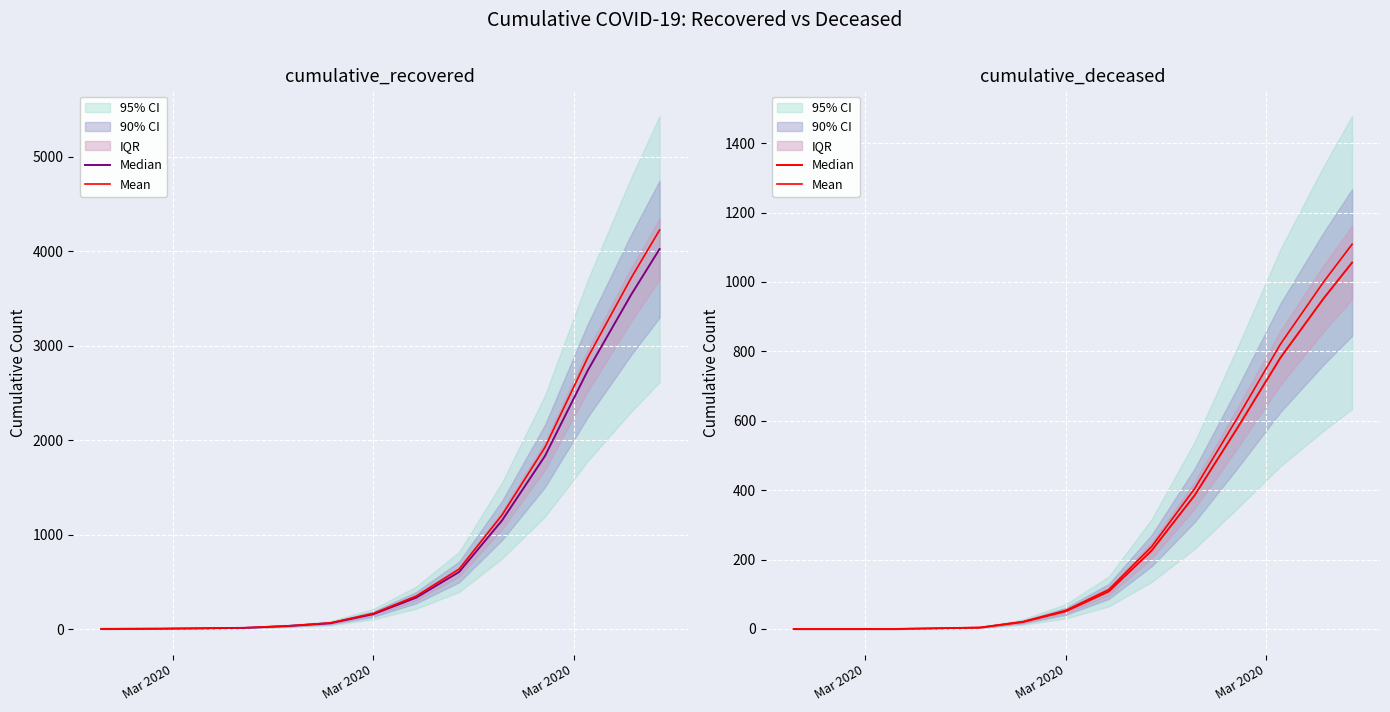

How many lines are shown in the chart?

2